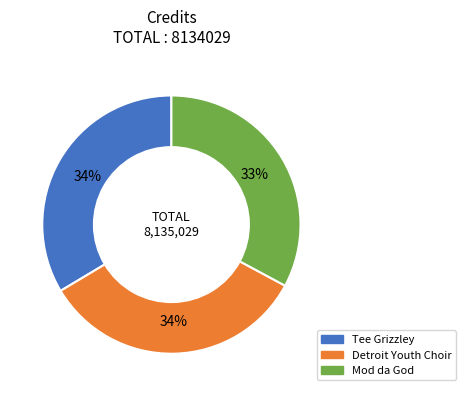

Is there a majority slice in this chart?

No